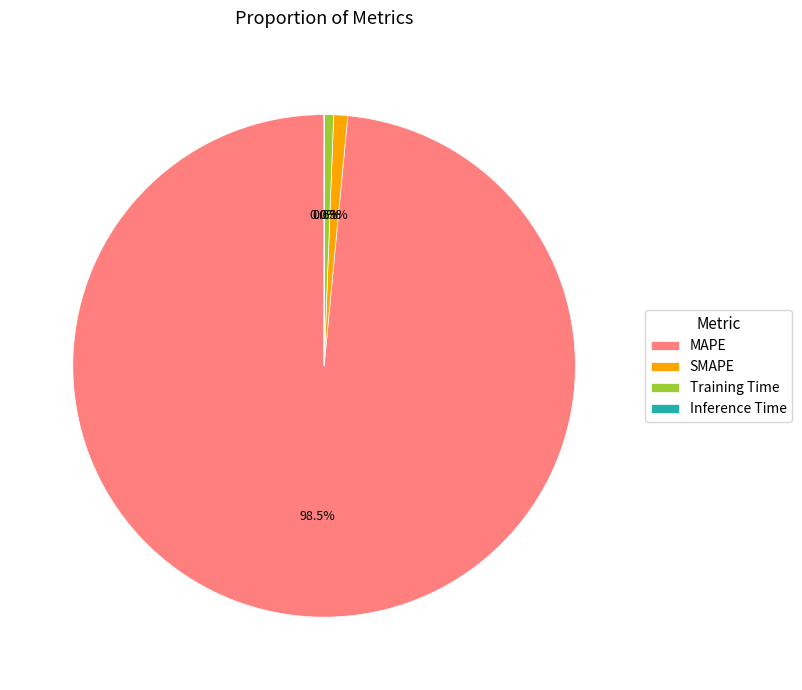

True or false: SMAPE accounts for 13% of the total.

False